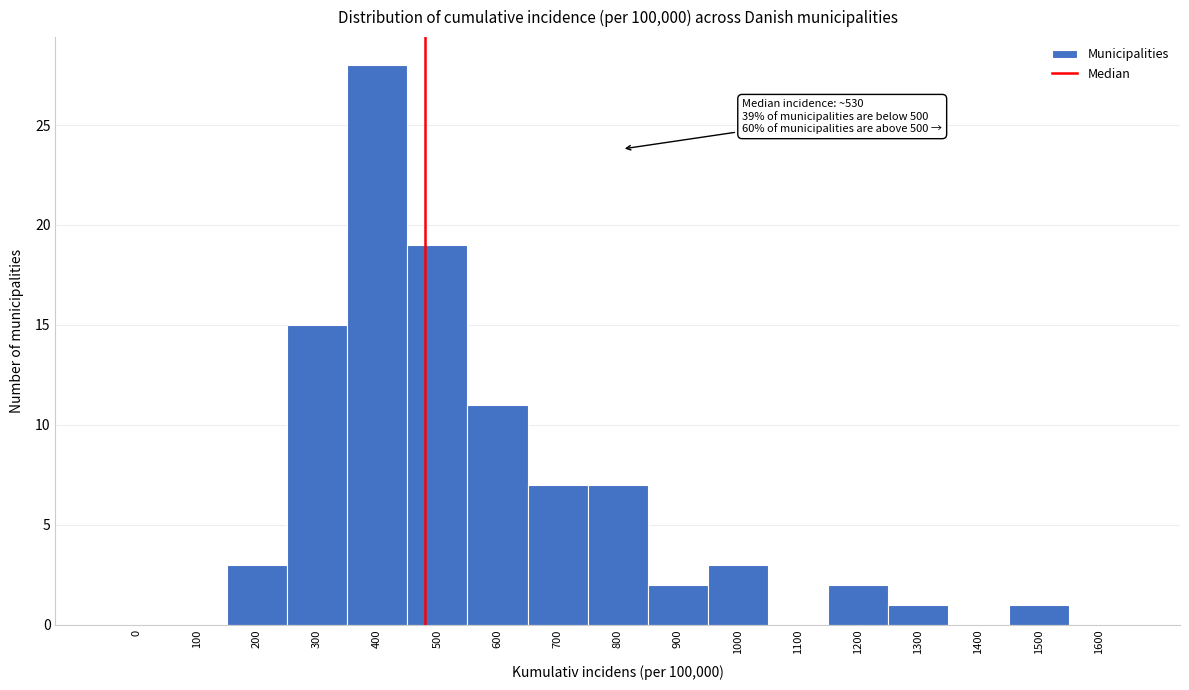

Reading left to right, extract all data points from this chart.

0=0	100=0	200=3	300=15	400=28	500=19	600=11	700=7	800=7	900=2	1000=3	1100=0	1200=2	1300=1	1400=0	1500=1	1600=0